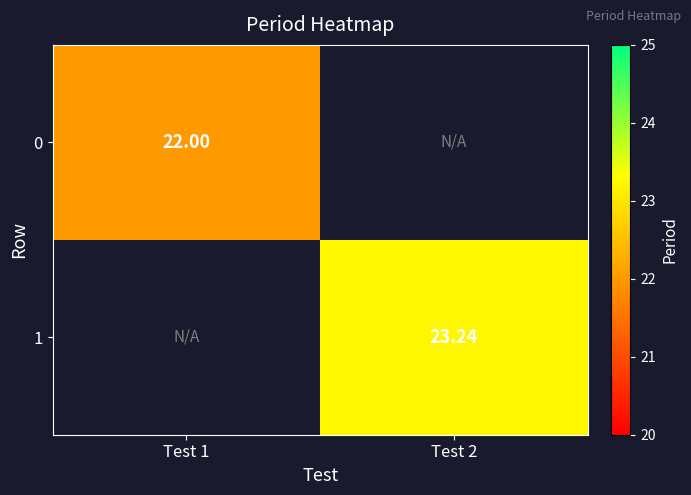

The 0 series shows 5.7 at Test 1. True or false?

False